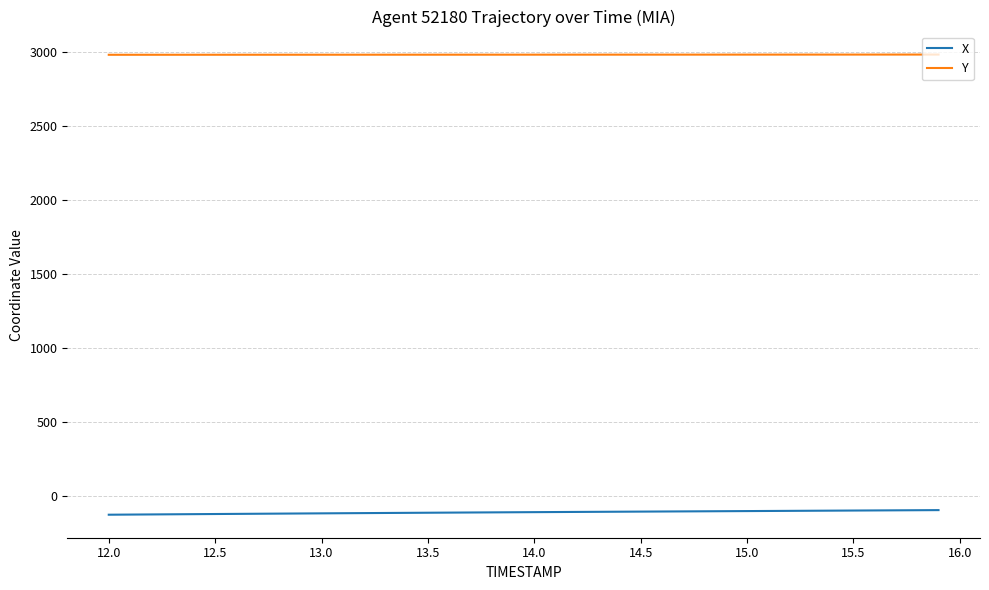

Which series has the largest total across all categories?

Y